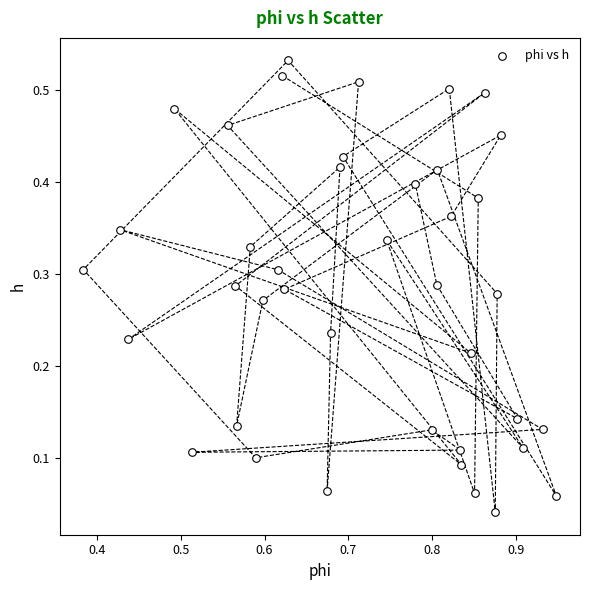

What is the range of X values (max minus min)?

0.6